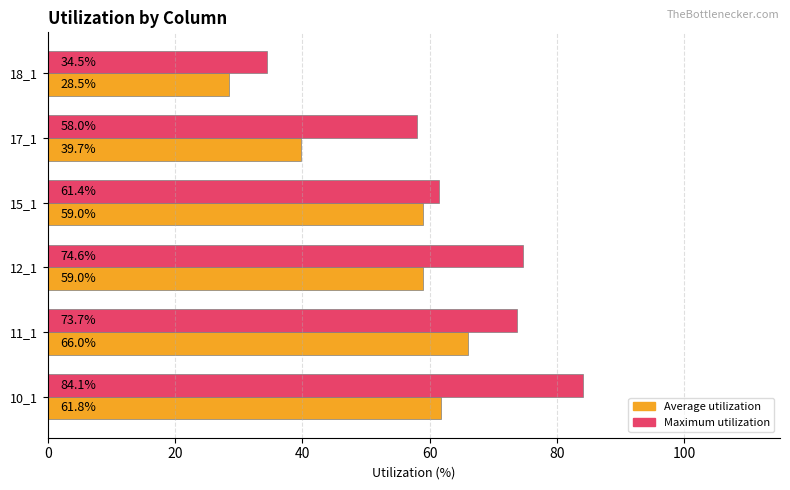

What are all the series names shown in the legend?

Average utilization, Maximum utilization